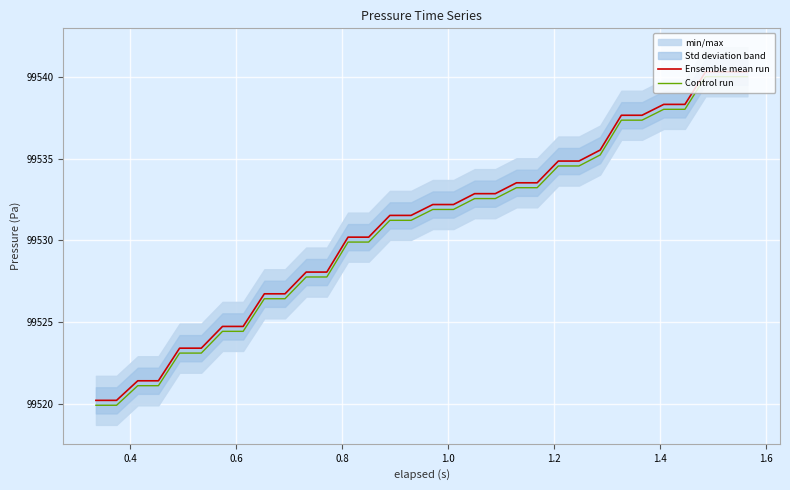

What is the difference between the maximum and minimum values in the Ensemble mean run series?

20.1